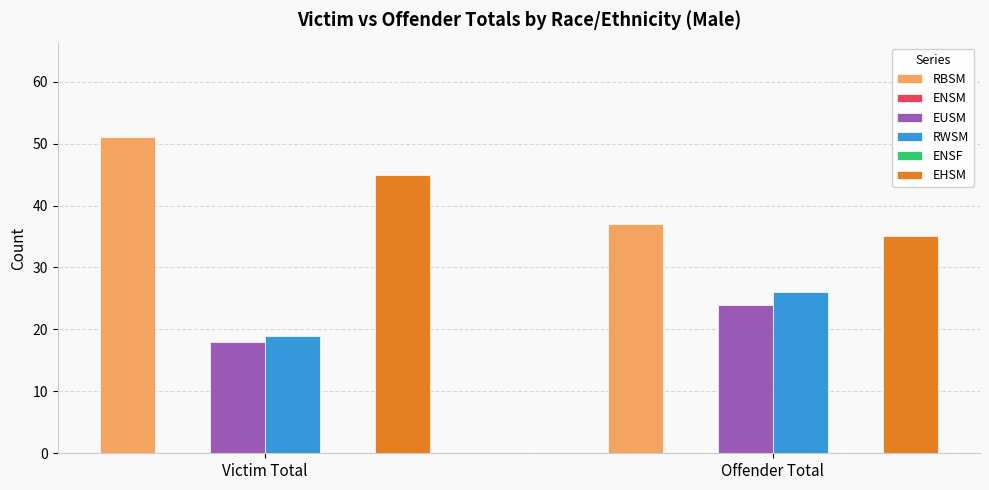

At which label is ENSM closest to 0?

Victim Total